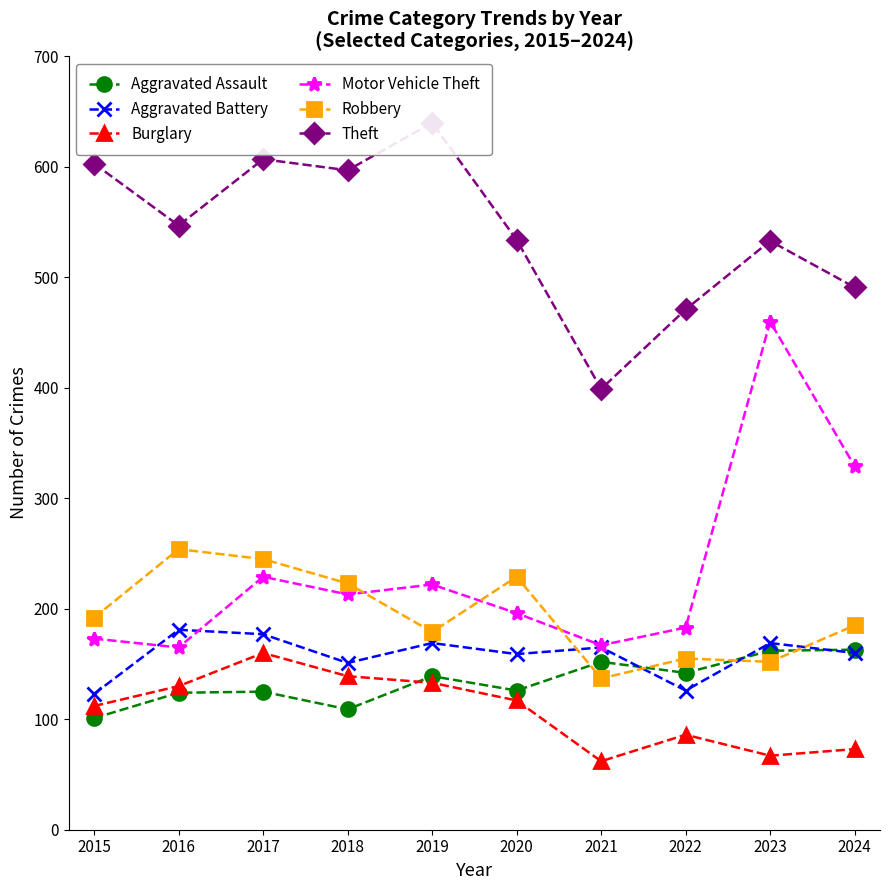

At which label is Aggravated Assault closest to 132?

2020